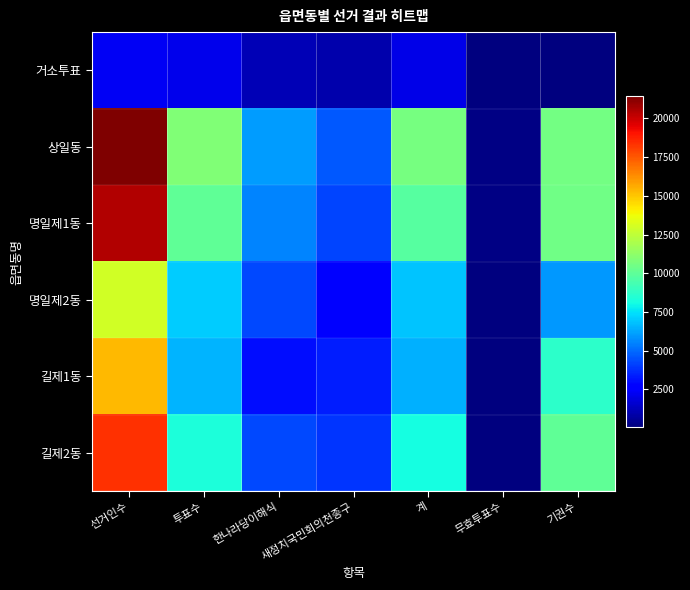

At which category is the sum across all series the highest?

선거인수